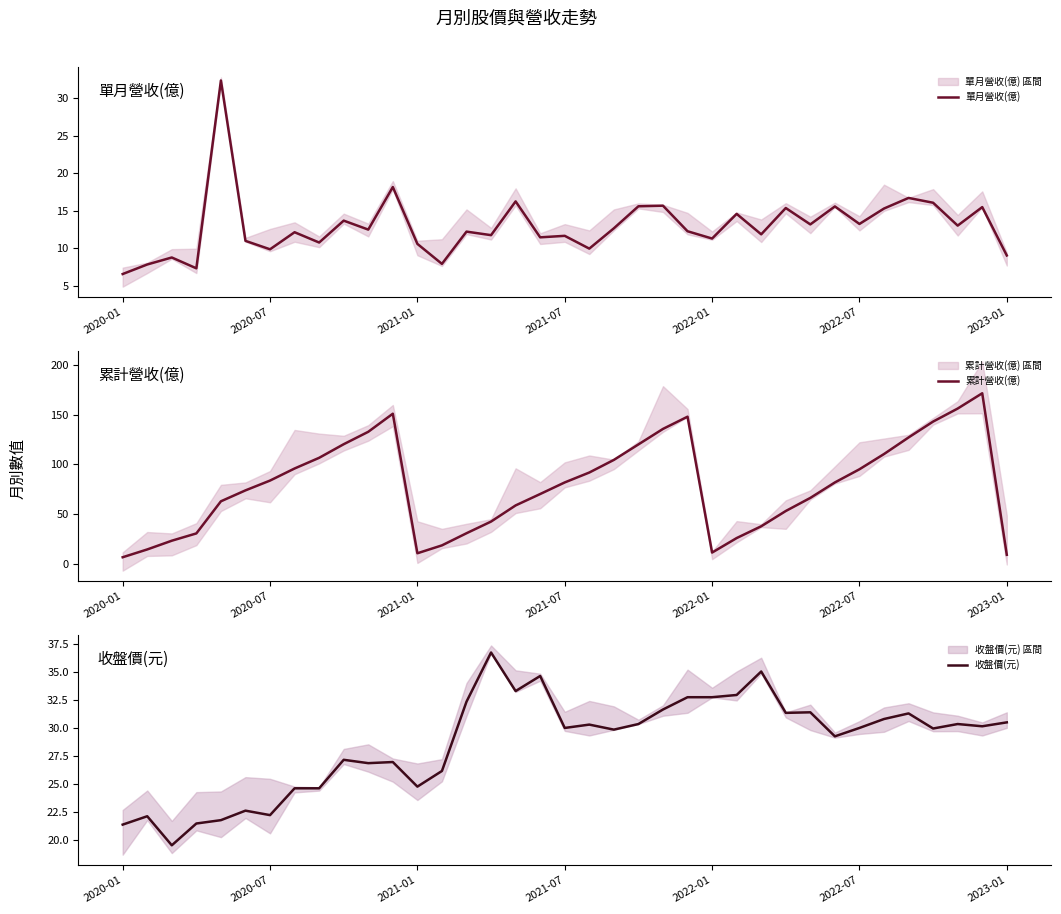

What is the sum of all 累計營收(億) values?

2906.0